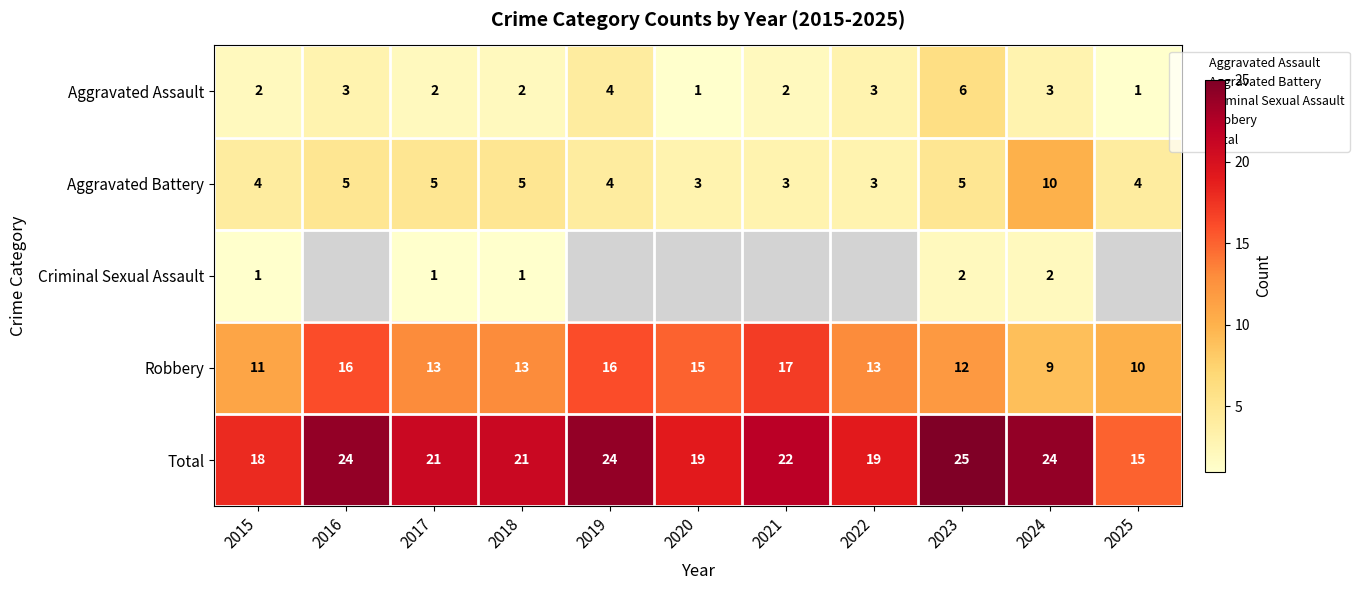

The value of Aggravated Battery at 2015 is 1.7. True or false?

False